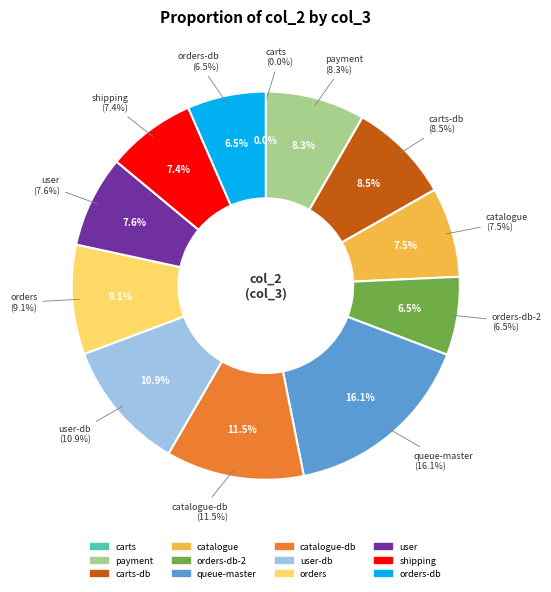

What percentage is the carts-db slice, to the nearest percent?

8%